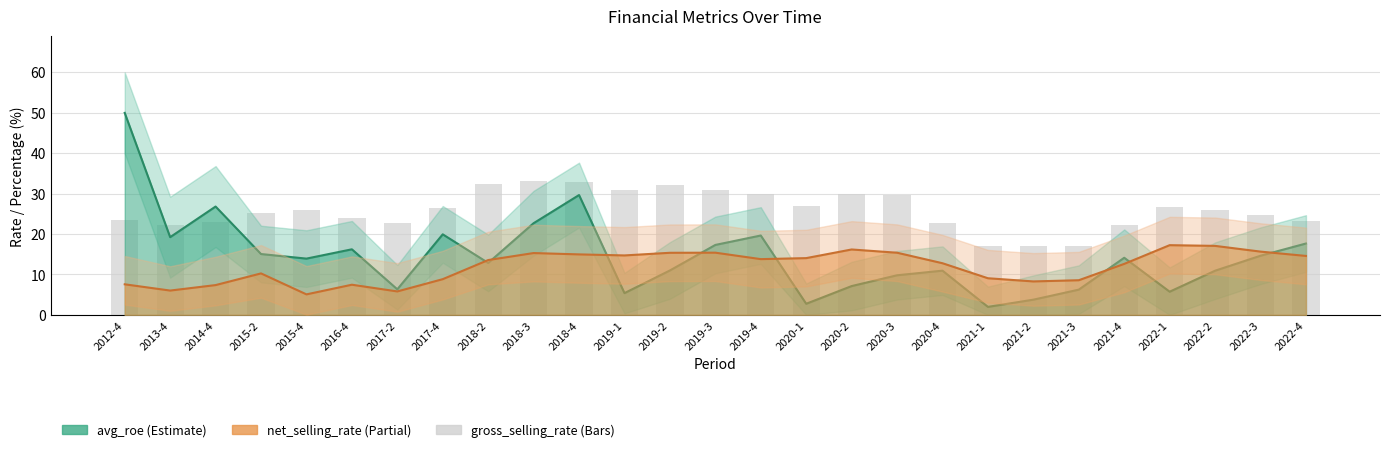

What is the label of the 15th bar from the right?

2019-2